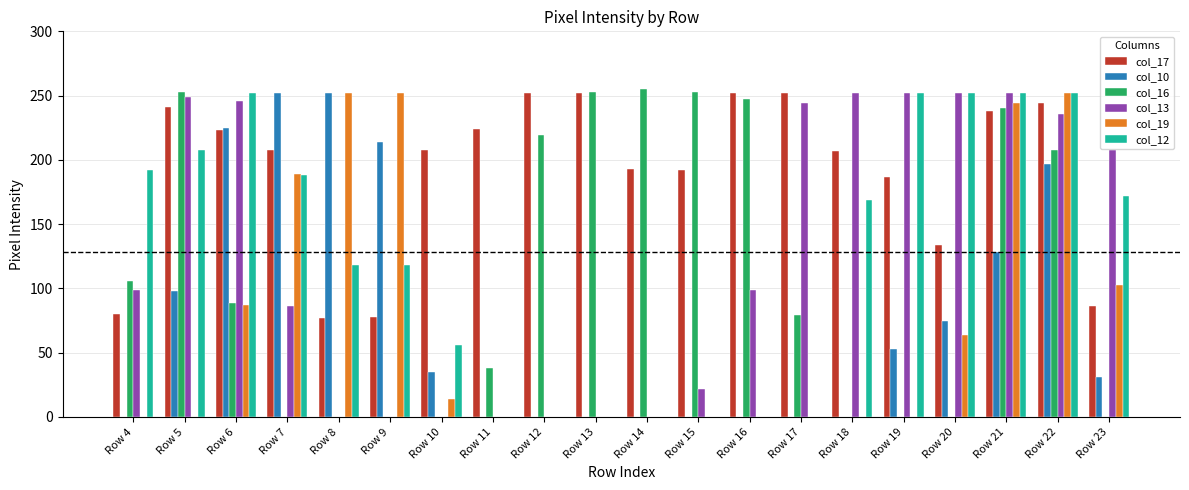

Which series changed the most between Row 6 and Row 11?

col_12